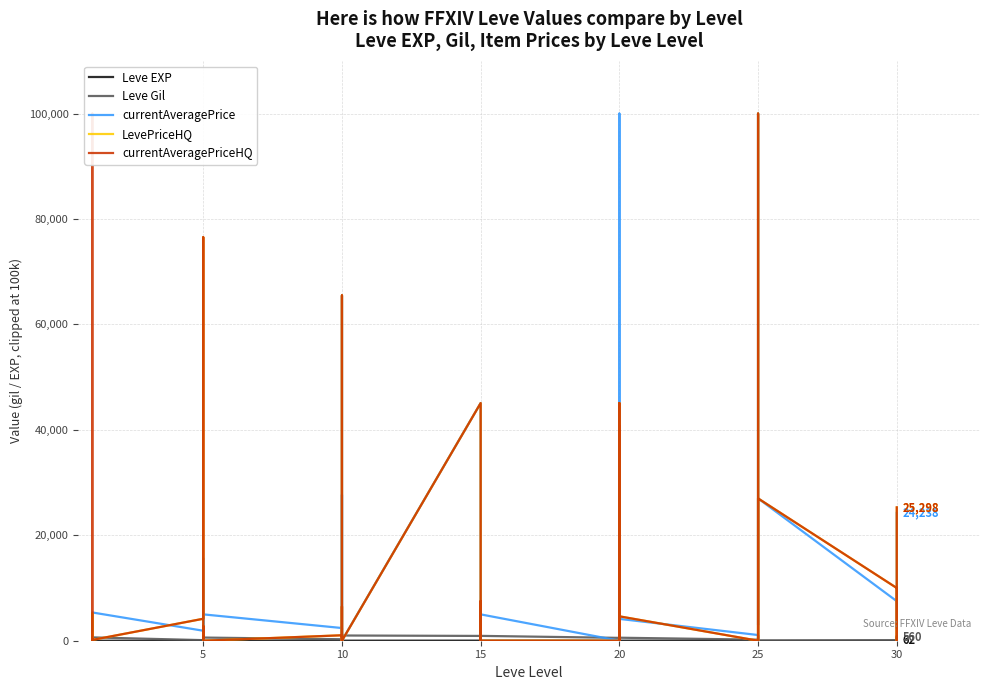

Which series changed the most between 25 and 16?

LevePriceHQ